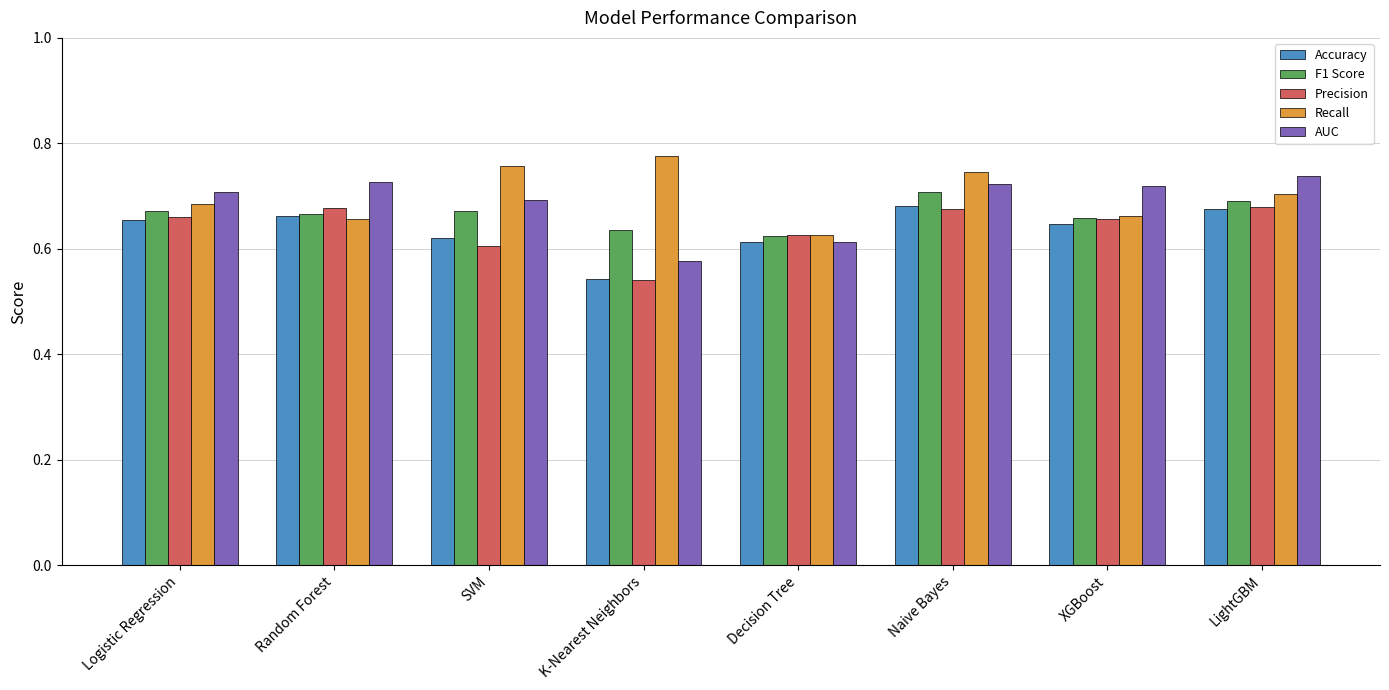

Does the chart contain any negative values?

No